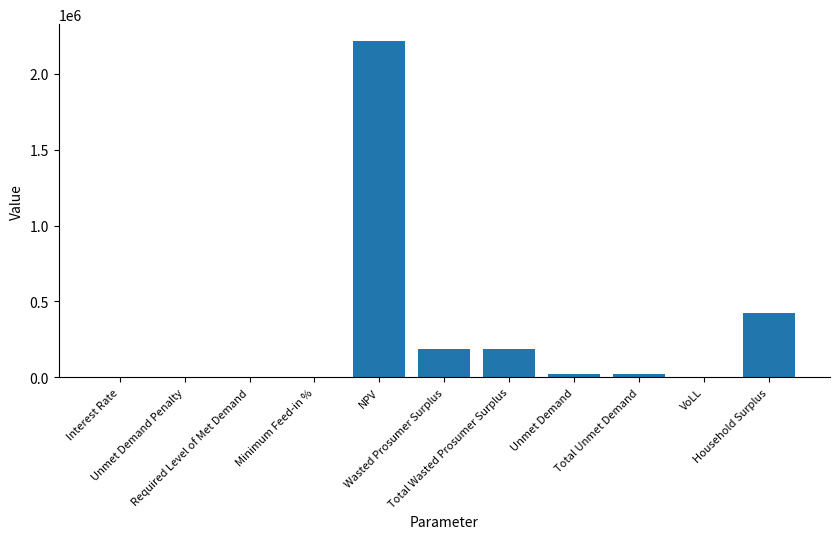

What is the sum of all values?

3057312.9